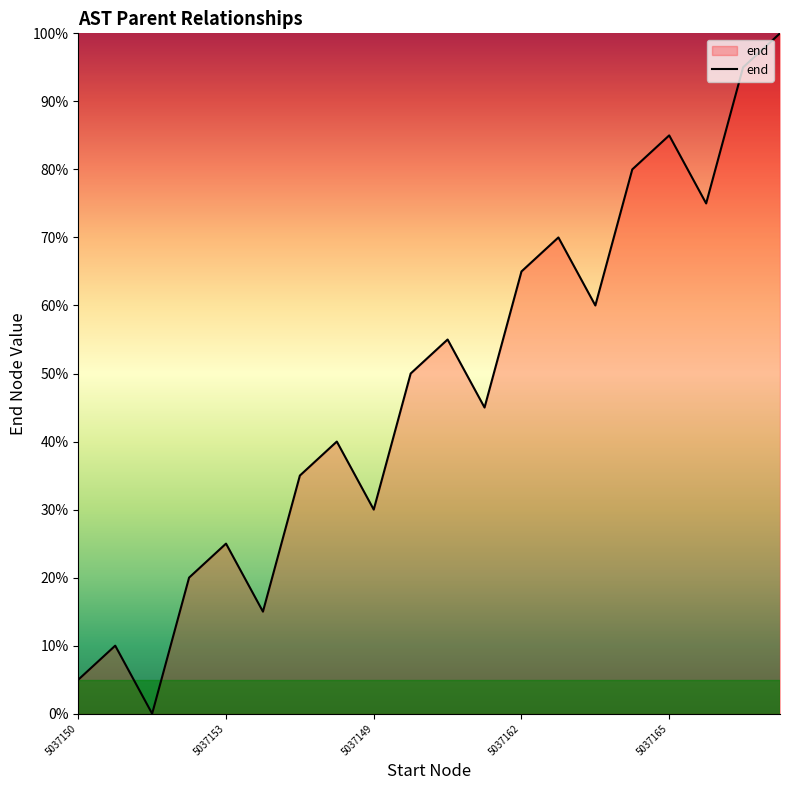

What is the sum of all values?

960.0